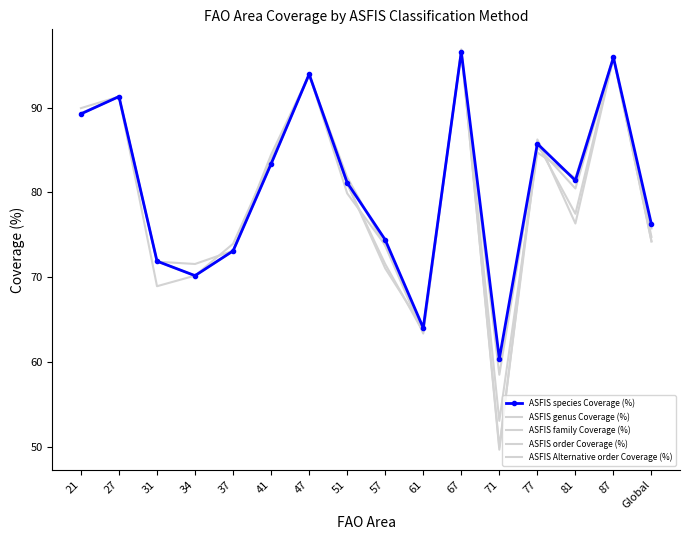

The ASFIS genus Coverage (%) series shows 58.5 at 71. True or false?

True